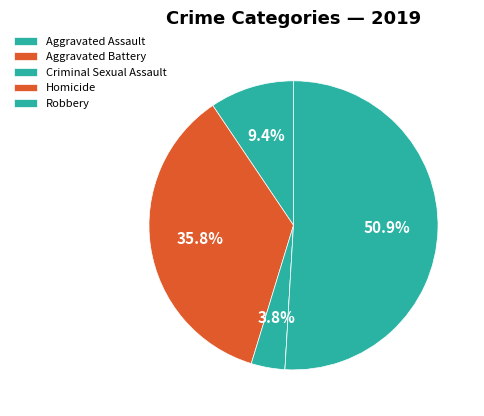

How much of the chart is everything except Aggravated Battery?

64.2%